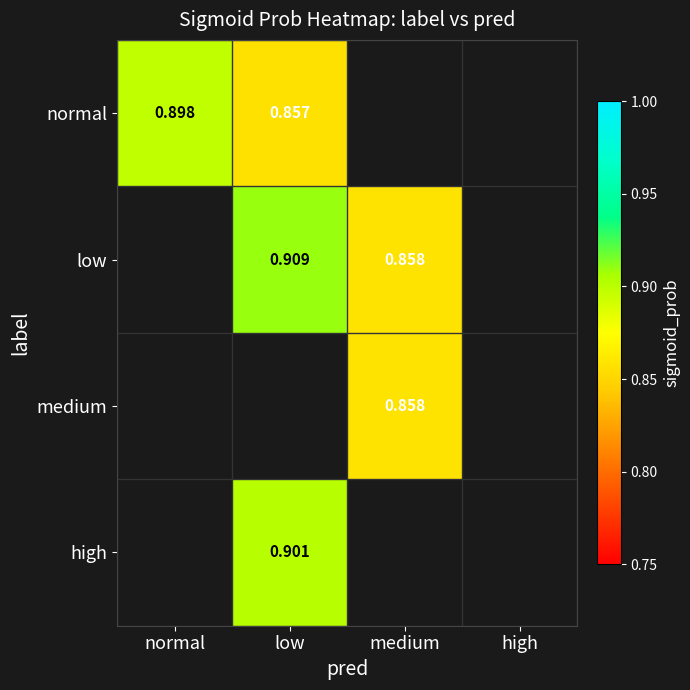

At which label does medium first exceed 0?

medium